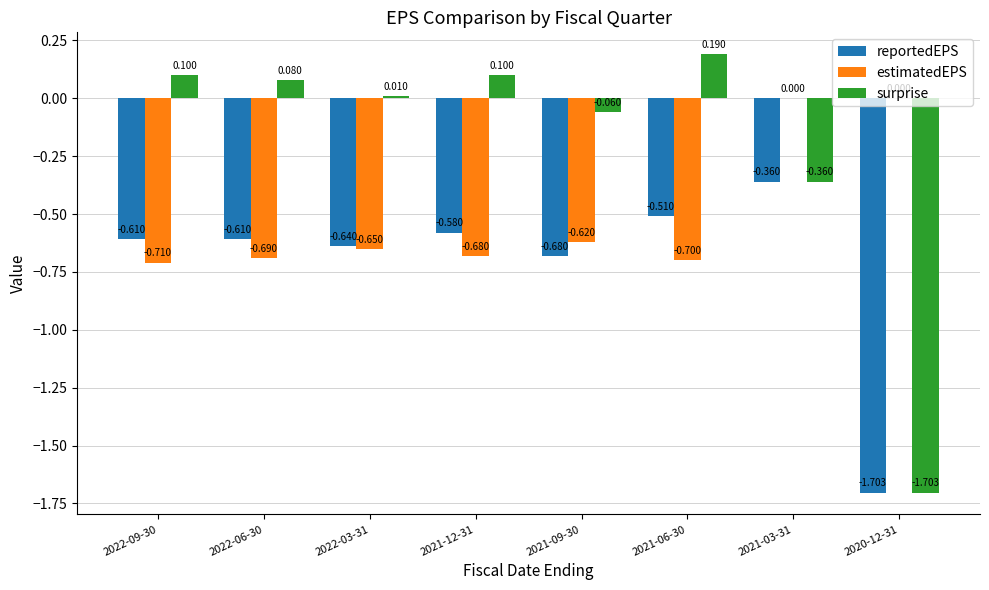

Between 2022-09-30 and 2021-09-30, which series saw the biggest shift?

surprise